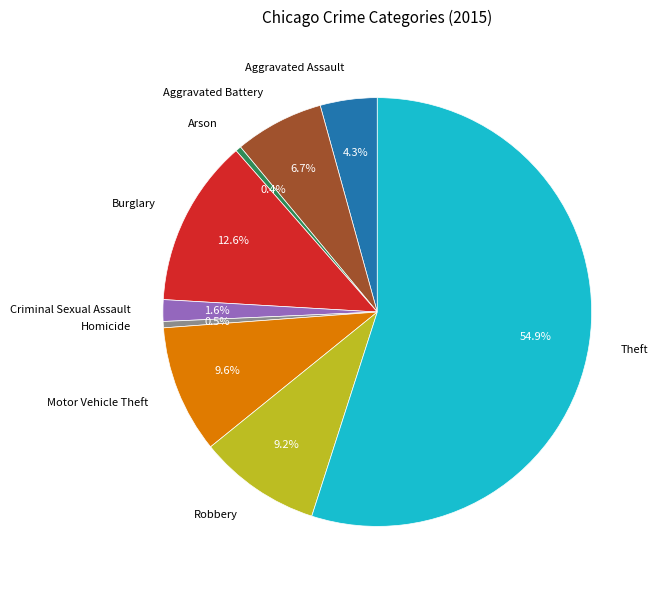

To the nearest percent, what is the average slice percentage?

11%